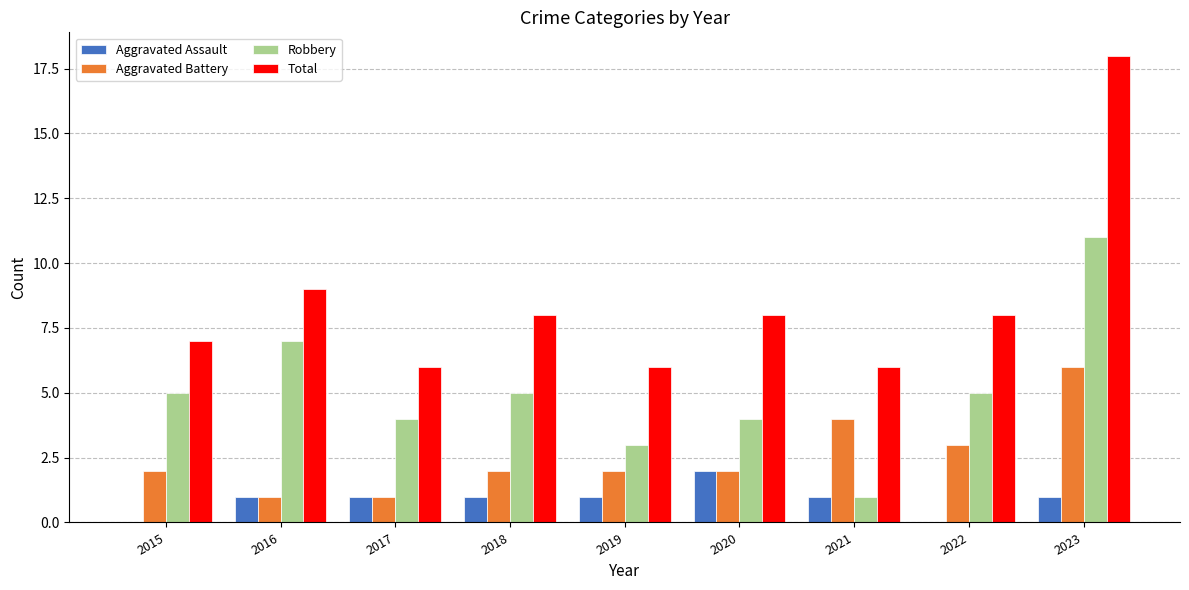

Read the Total value at 2015, to the nearest 5.

5